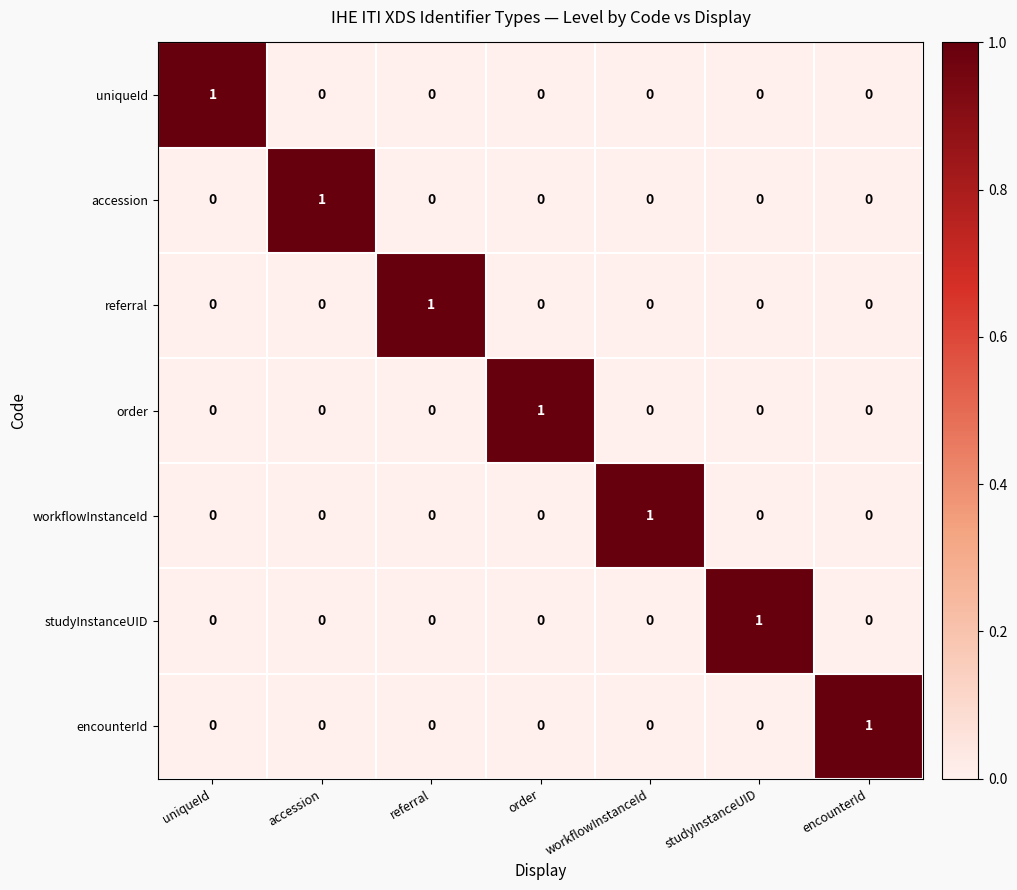

Count the referral values in the range 0 to 1.

7